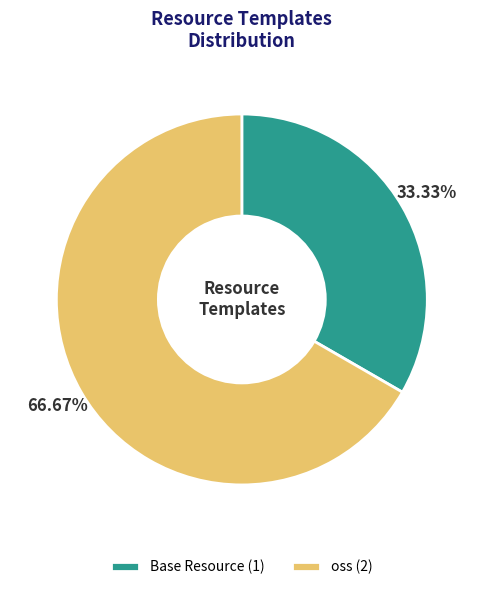

Which category accounts for the majority?

oss